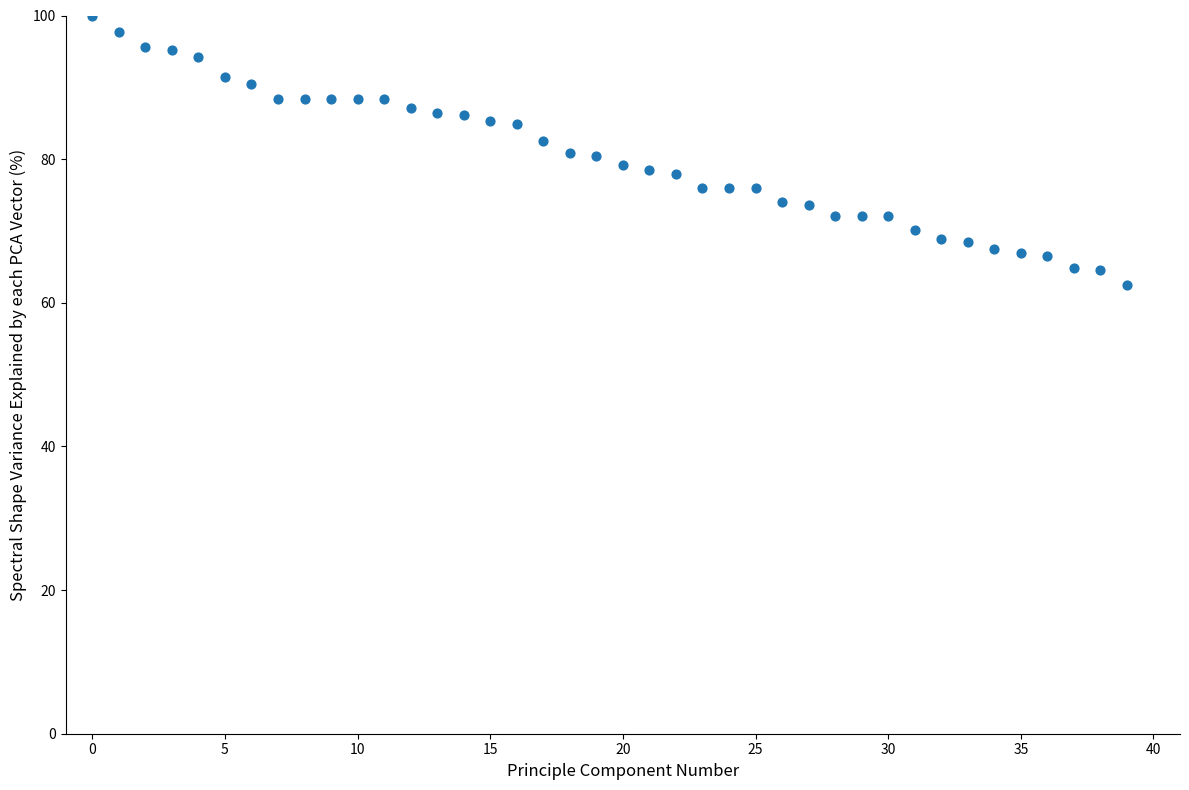

What is the range of Y values (max minus min)?

37.5